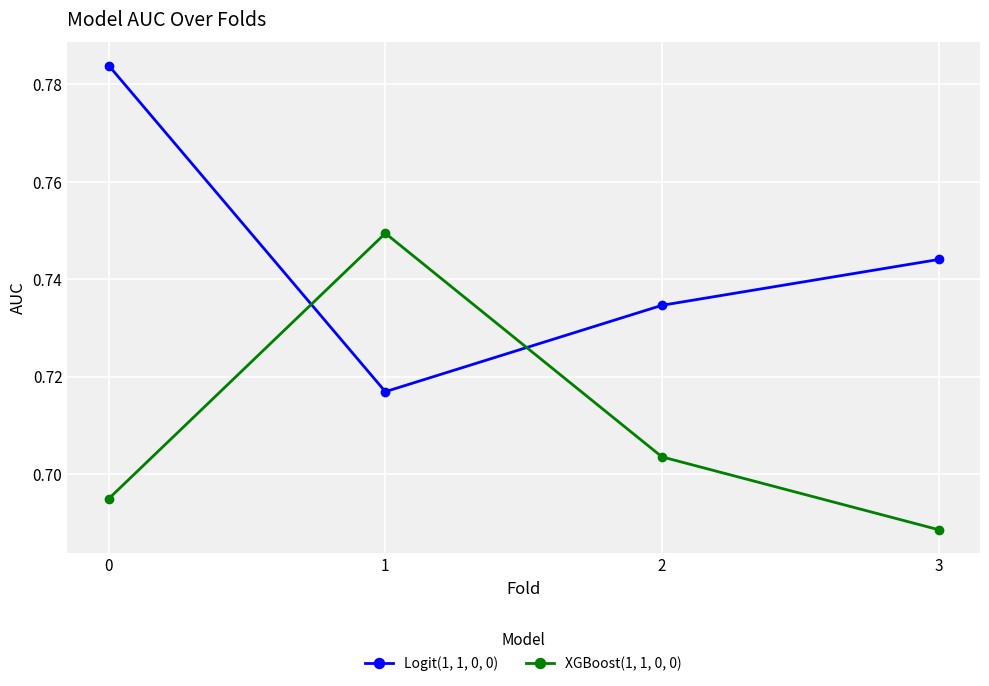

How many XGBoost(1, 1, 0, 0) values are between 0 and 1?

4